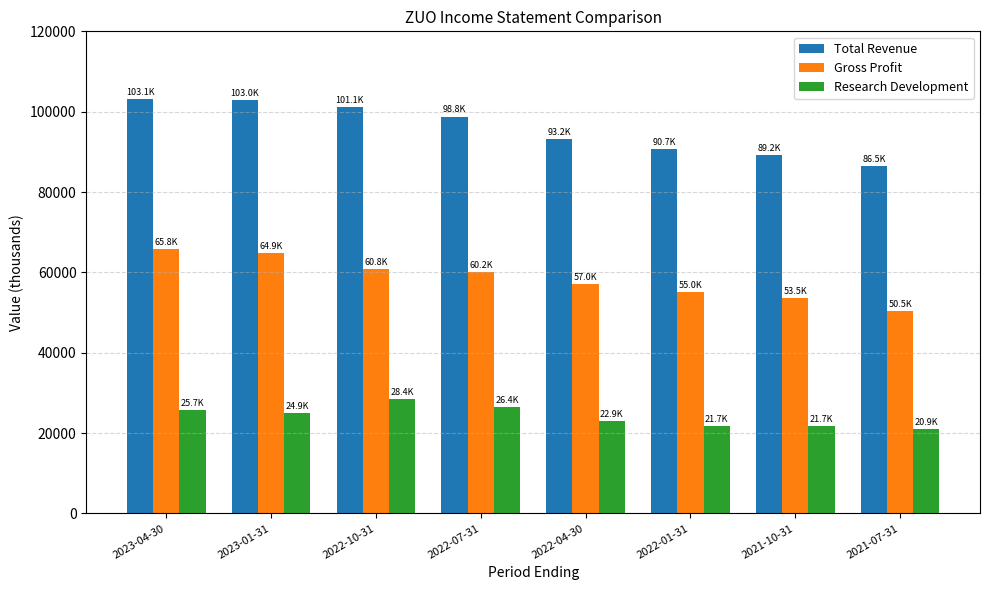

What is the value of the Gross Profit bar at the 8th from the left?

50500